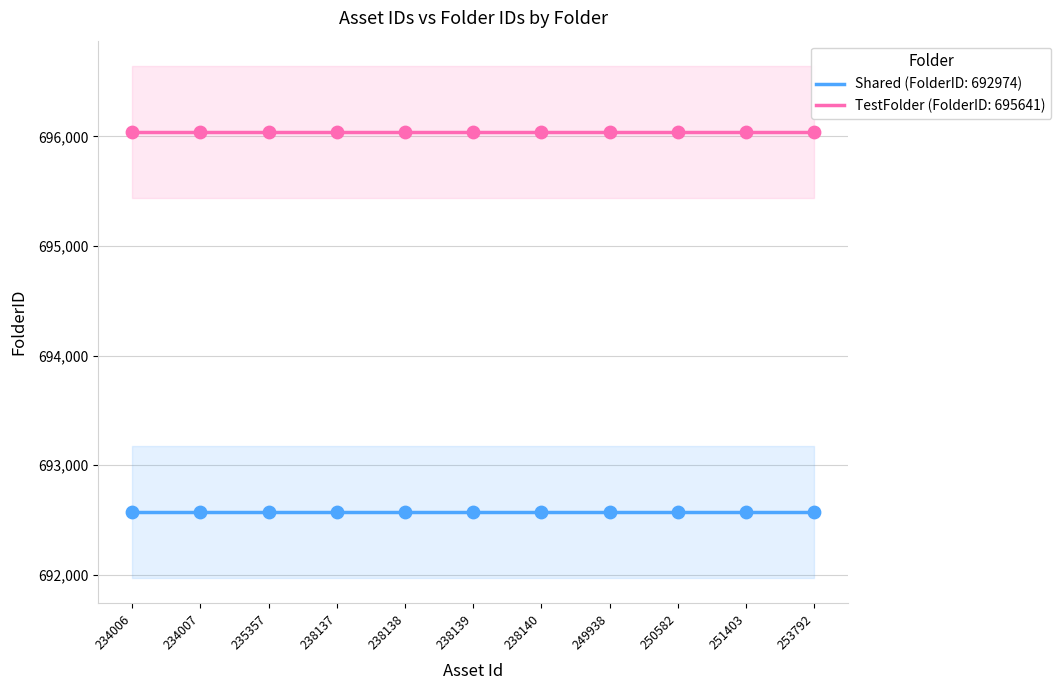

Which series has the largest total across all categories?

TestFolder (FolderID: 695641)